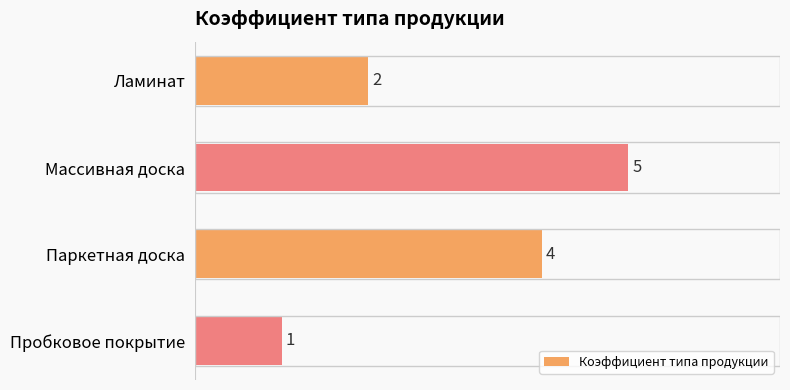

Are the bars horizontal?

Yes